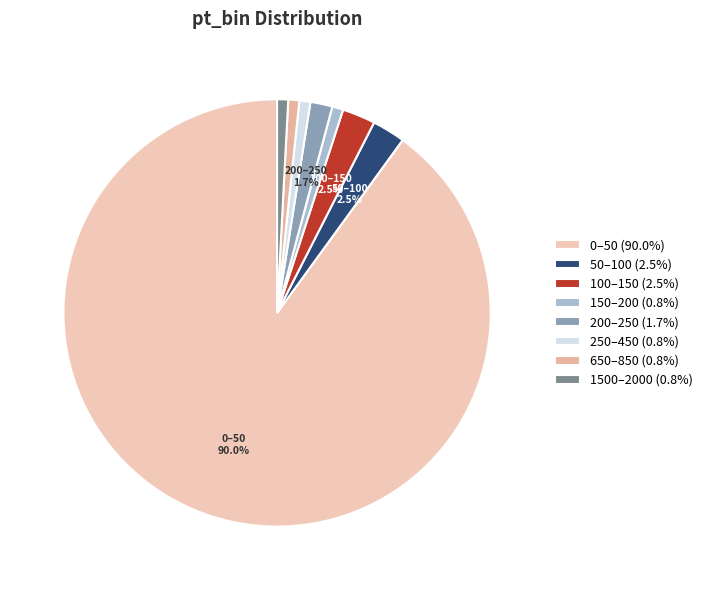

To the nearest percent, what percentage of the pie is 50–100?

2%